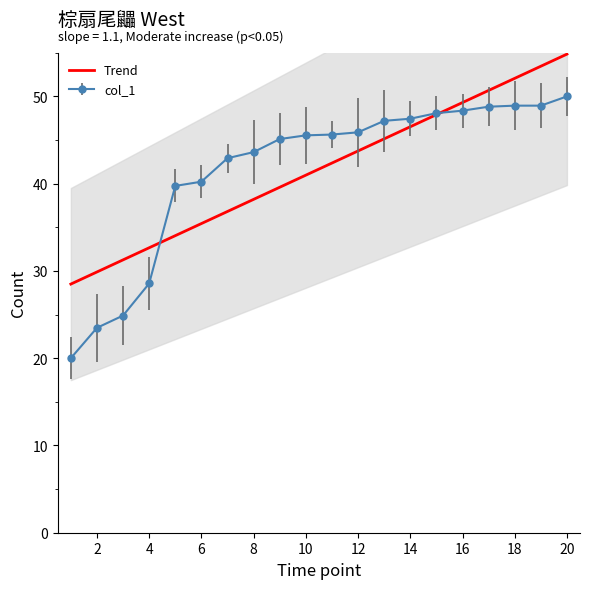

True or false: Trend has a value of 23.1 at 12.

False